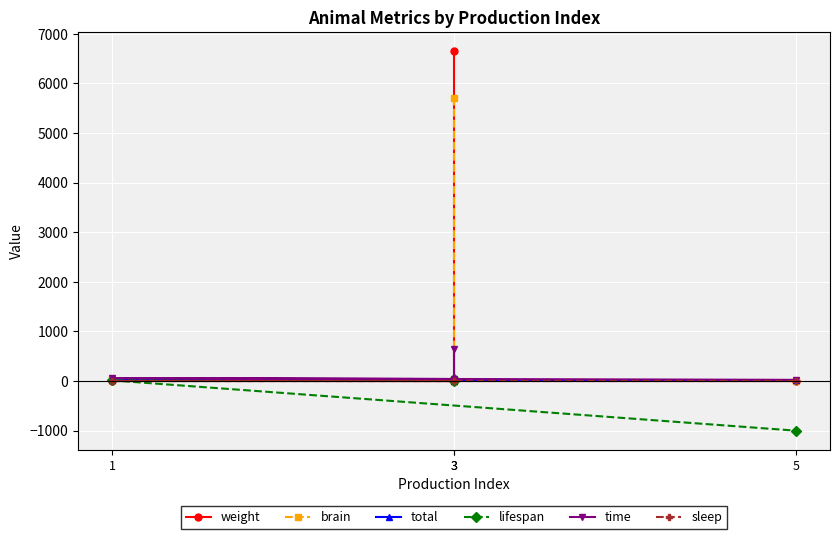

Is the value of sleep at 1 greater than the value of time at 3?

No